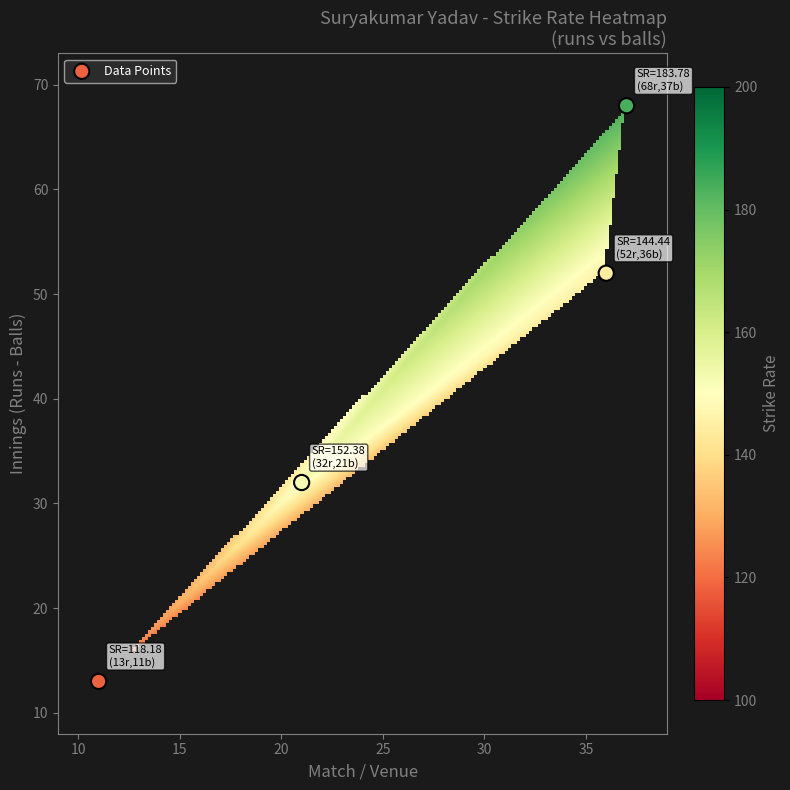

What Y value in the scatter plot is closest to 40?

32